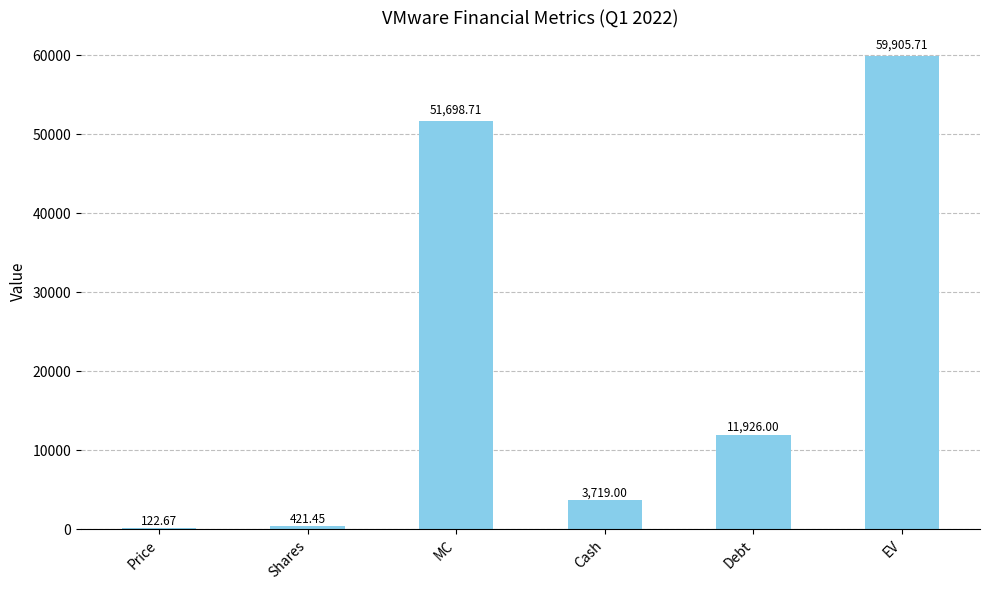

Are the bars horizontal?

No